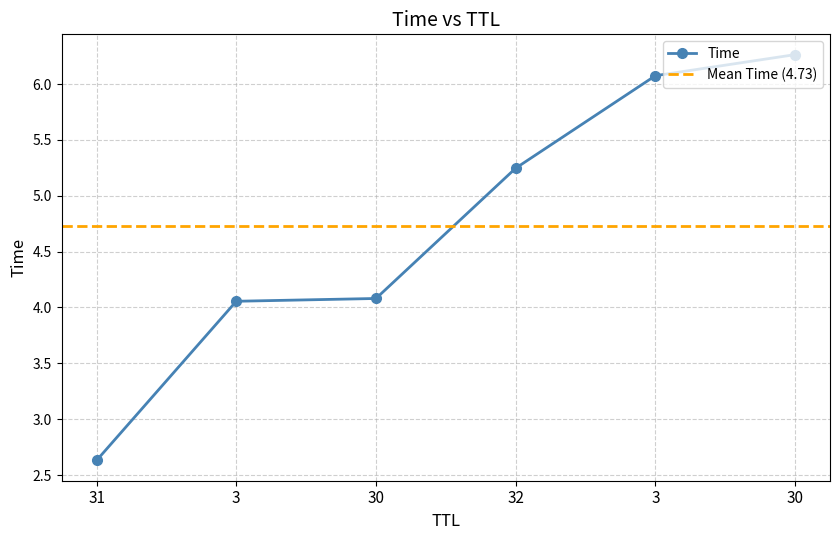

The chart shows a value of 4.1 at 3. True or false?

True